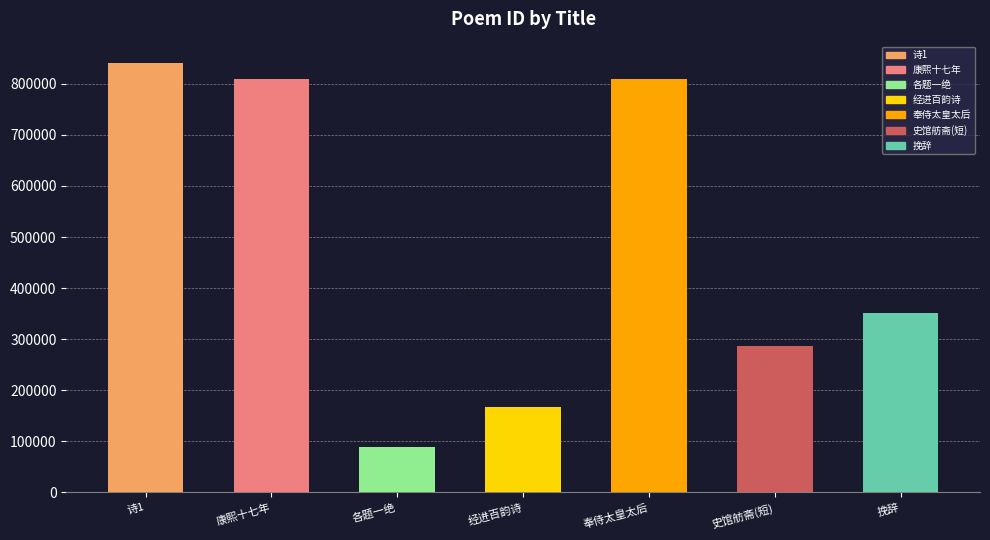

What is the label of the 3rd bar from the right?

奉侍太皇太后